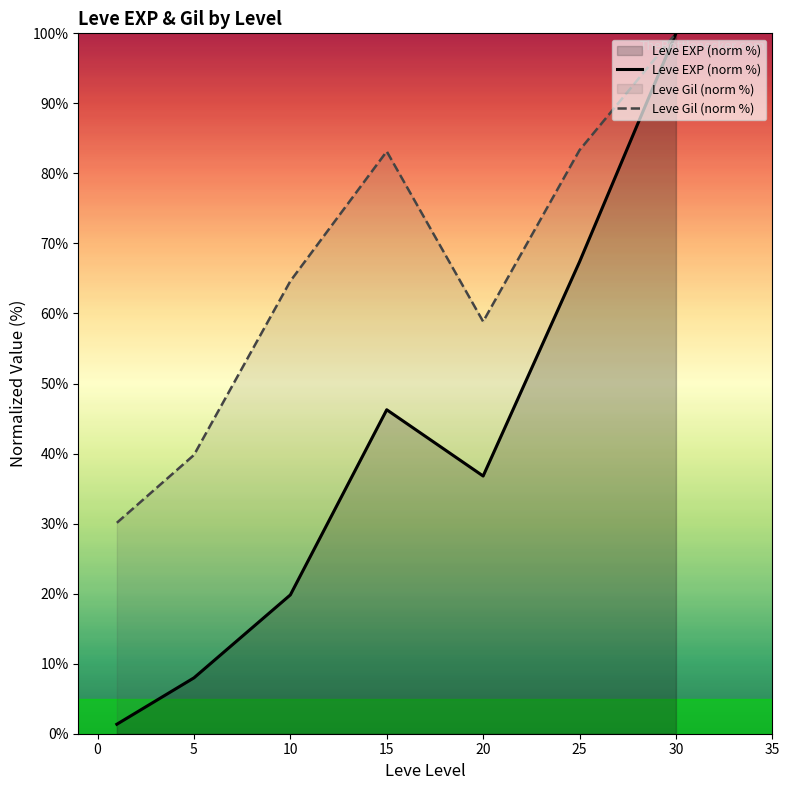

Reading right to left, what are all the values shown in this chart?

Leve EXP (norm %): 100.0	67.4	36.8	46.3	19.8	8.0	1.4
Leve Gil (norm %): 100.0	83.3	58.8	83.1	64.6	39.8	30.1